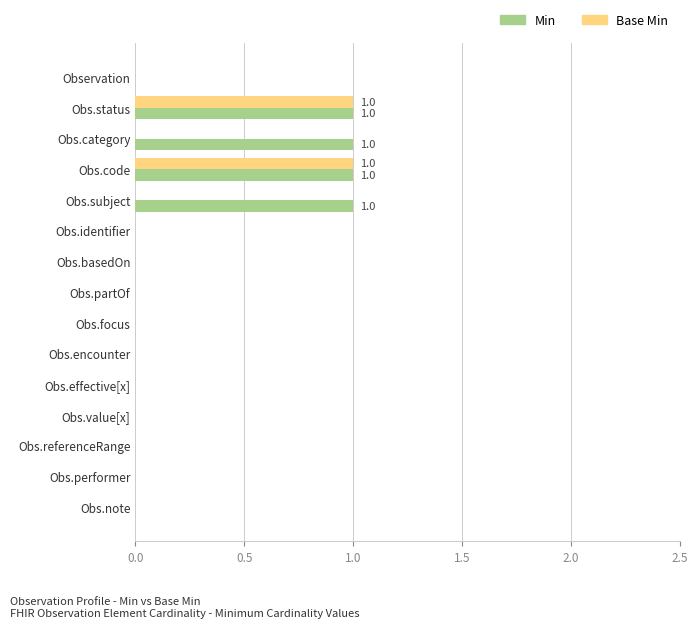

Is the value of Base Min at Obs.identifier greater than the value of Min at Obs.category?

No